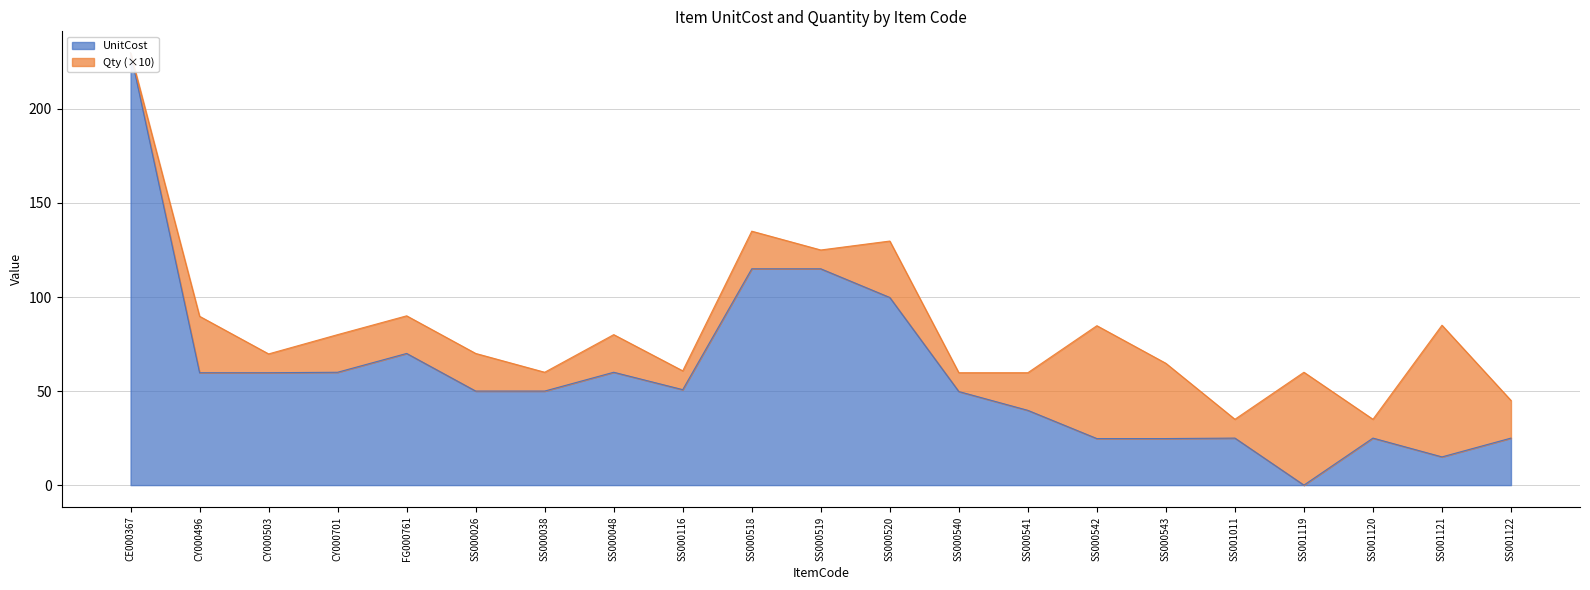

At which category does the chart reach its minimum across all series?

SS001119